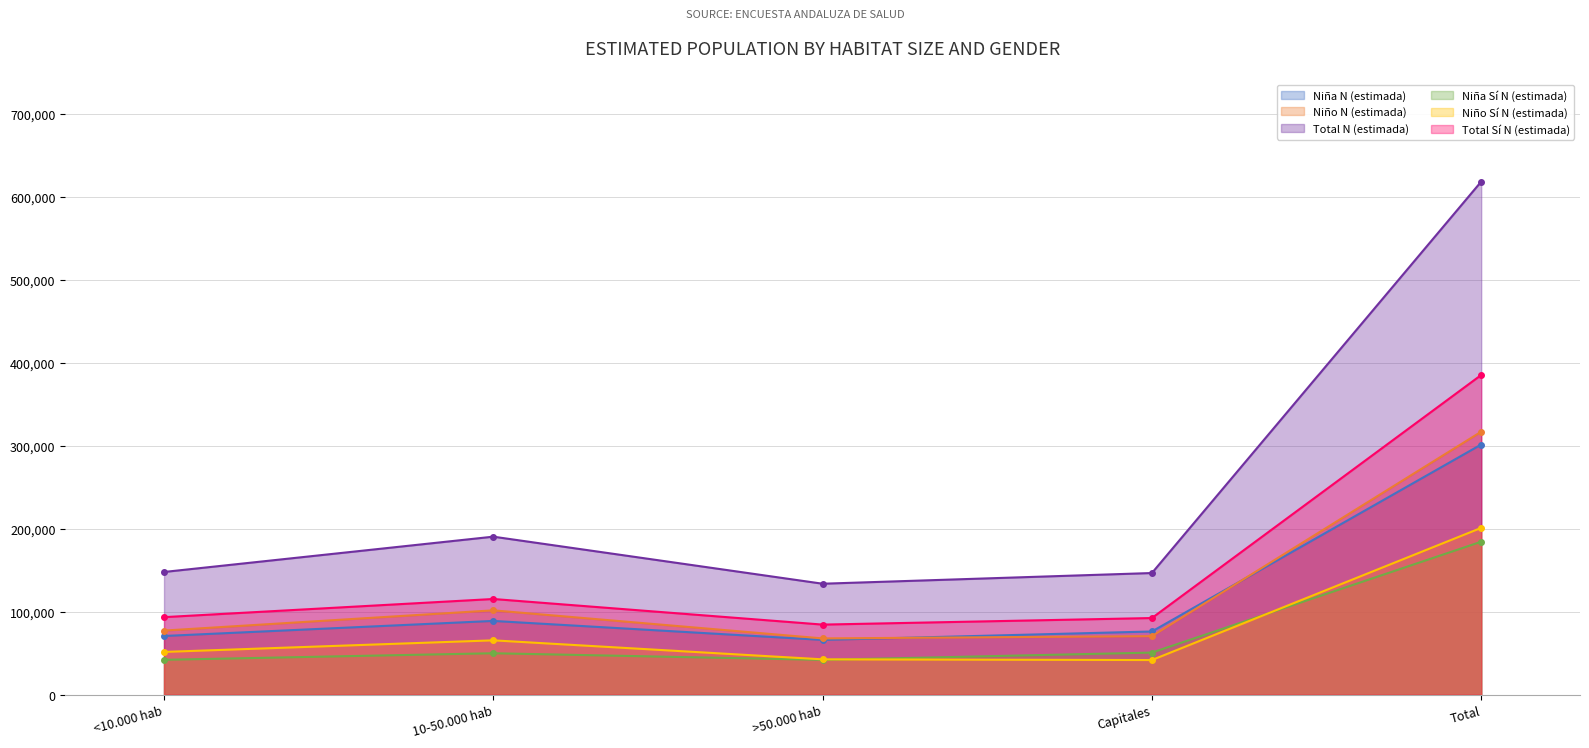

Which series has the largest range (max minus min)?

Total N (estimada)